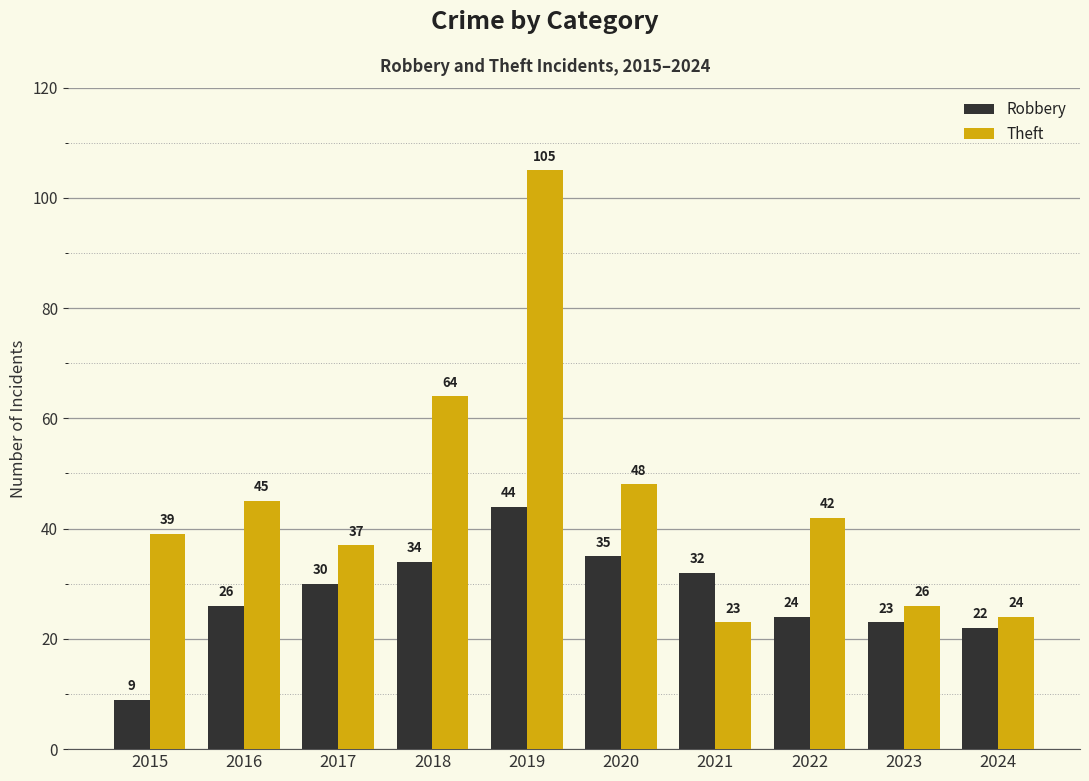

List the series in order of their peak value, highest first.

Theft, Robbery